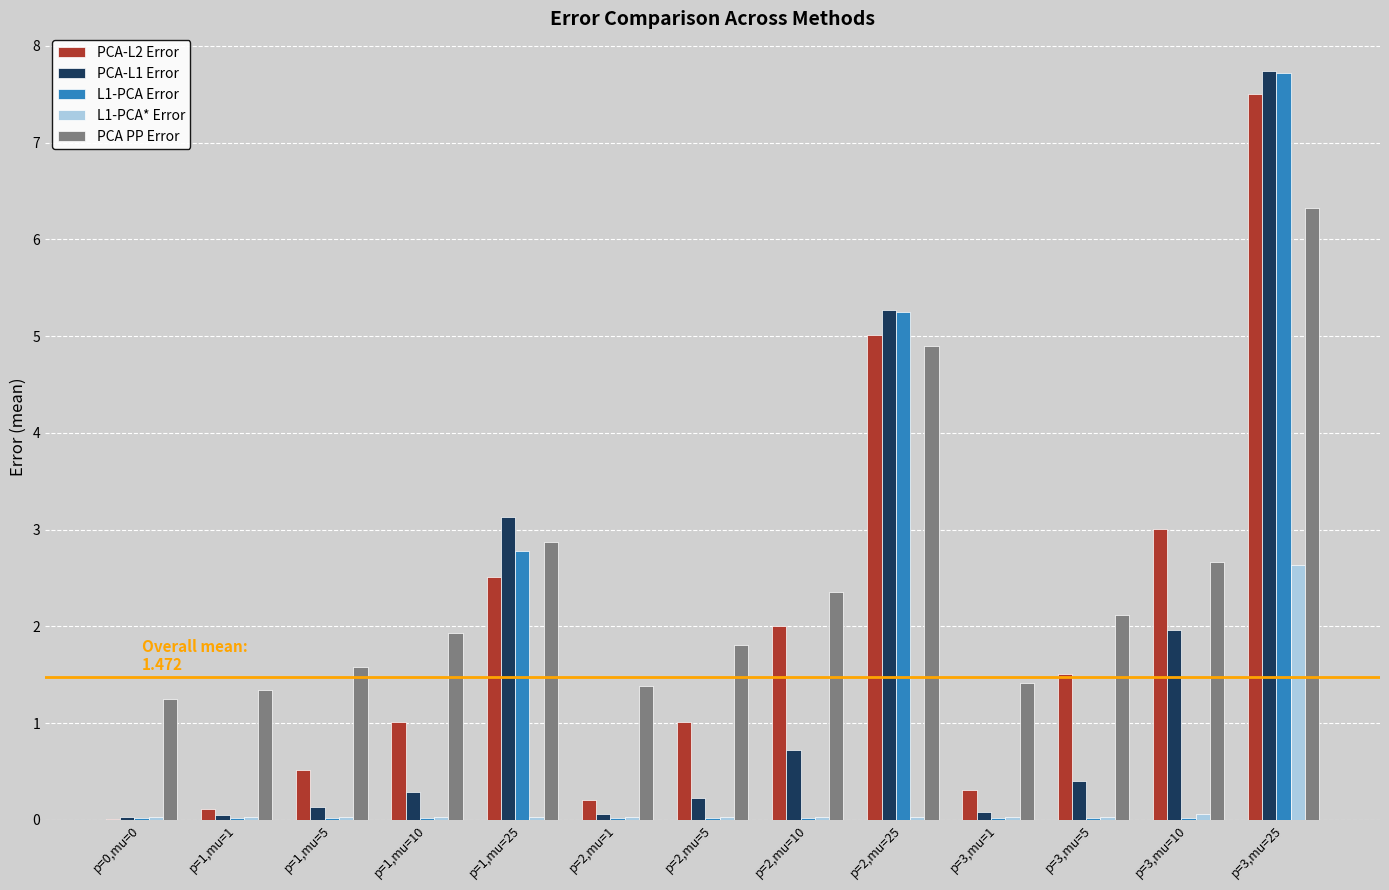

What is the spread (max minus min) of values at p=3,mu=1?

1.4